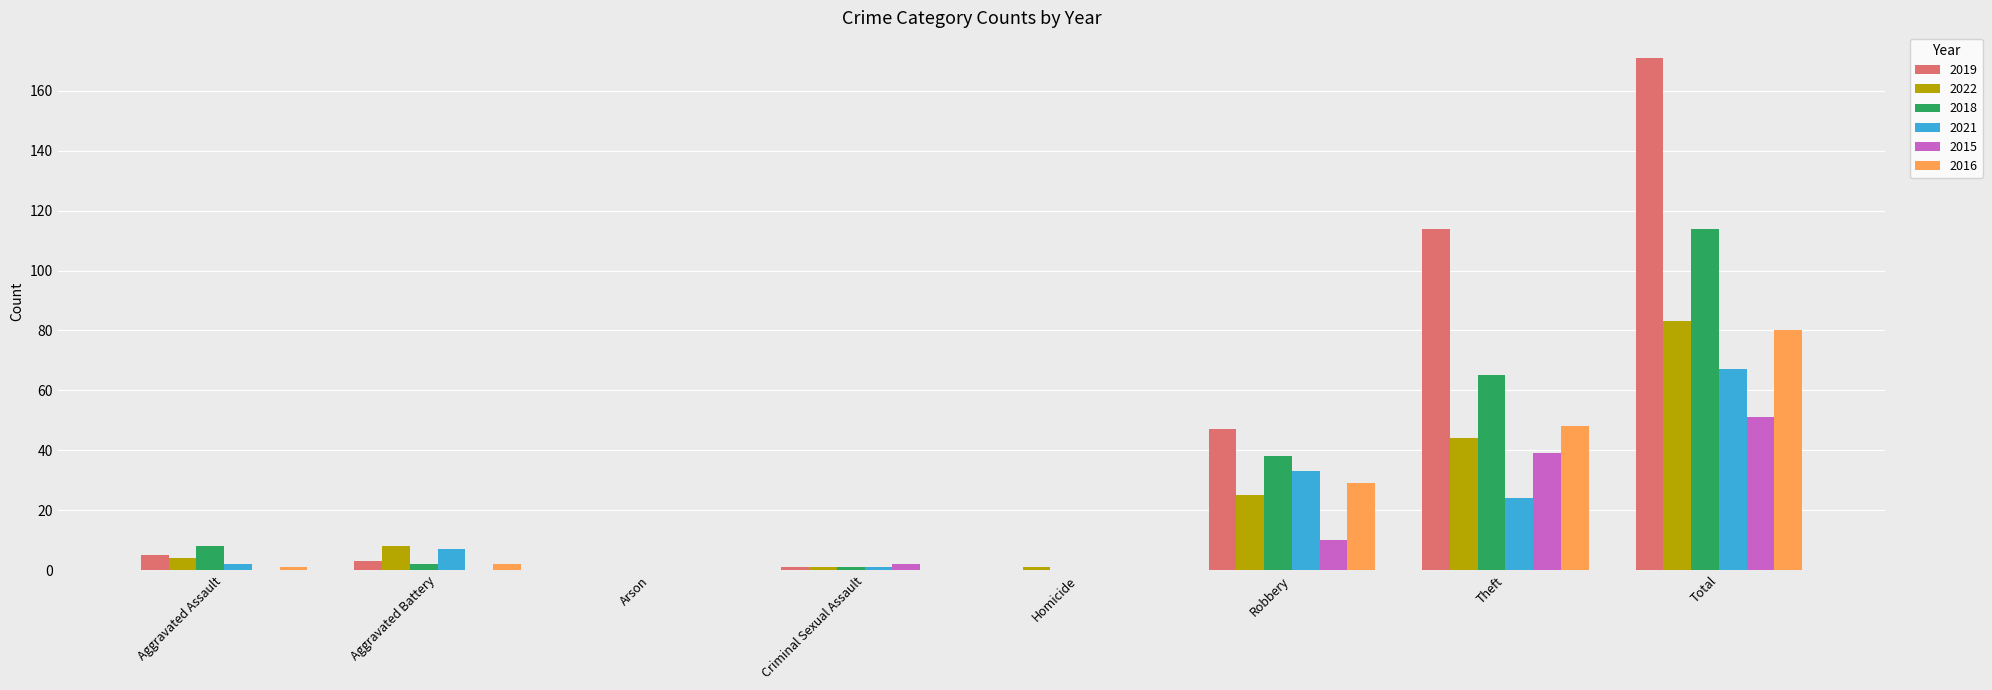

At which category is the sum across all series the highest?

Total